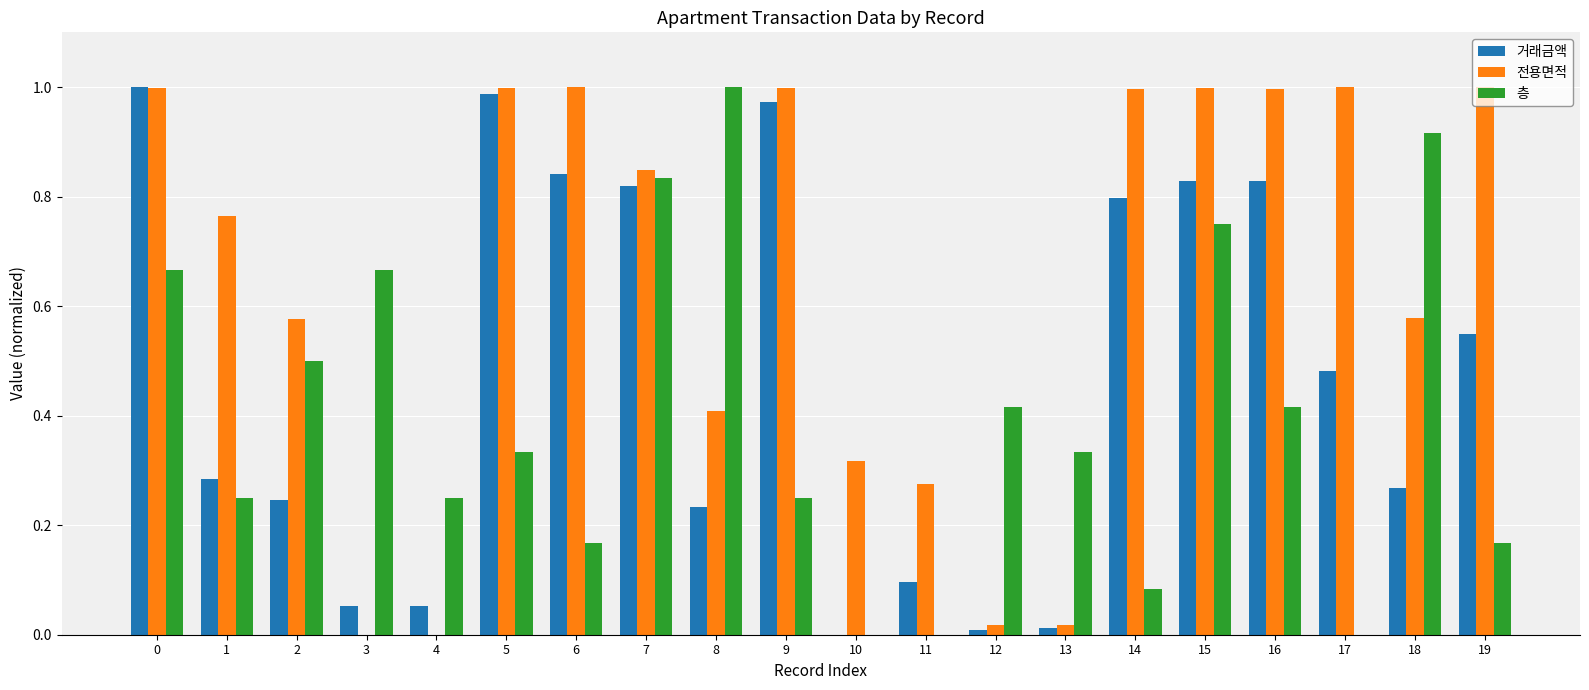

Which series changed the most between 13 and 15?

전용면적